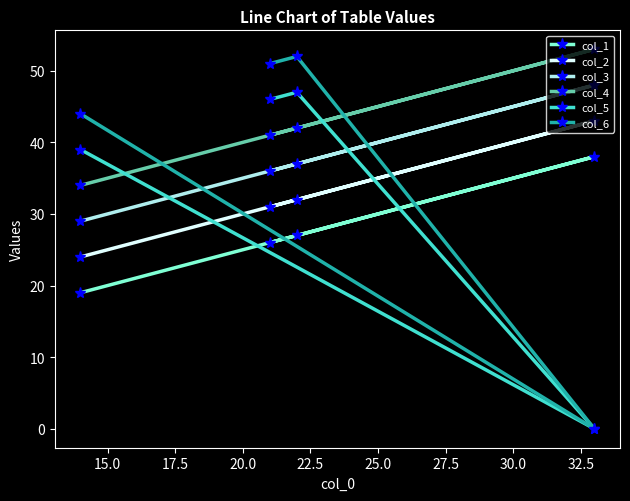

What are all the series names shown in the legend?

col_1, col_2, col_3, col_4, col_5, col_6